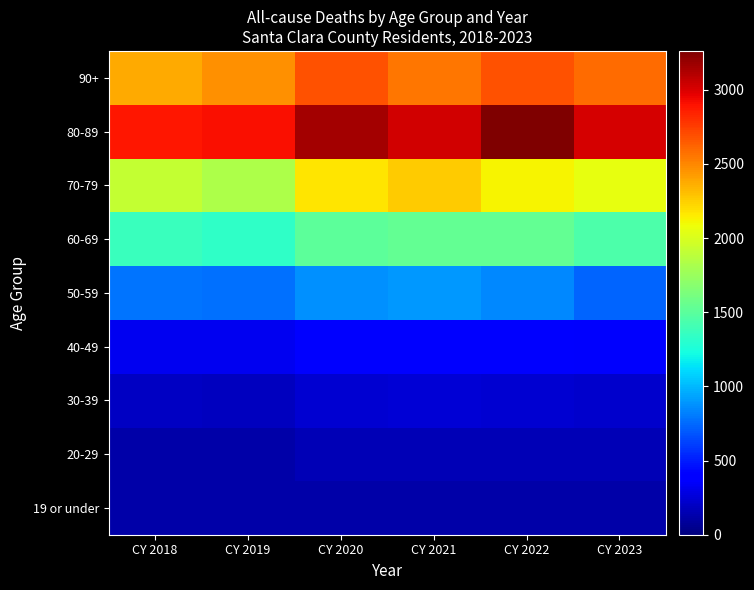

Reading right to left, what are all the values shown in this chart?

19 or under: CY 2023=124	CY 2022=120	CY 2021=121	CY 2020=127	CY 2019=117	CY 2018=125
20-29: CY 2023=160	CY 2022=161	CY 2021=154	CY 2020=164	CY 2019=116	CY 2018=121
30-39: CY 2023=229	CY 2022=240	CY 2021=251	CY 2020=241	CY 2019=184	CY 2018=196
40-49: CY 2023=360	CY 2022=391	CY 2021=389	CY 2020=396	CY 2019=326	CY 2018=321
50-59: CY 2023=729	CY 2022=843	CY 2021=899	CY 2020=878	CY 2019=774	CY 2018=785
60-69: CY 2023=1440	CY 2022=1540	CY 2021=1540	CY 2020=1511	CY 2019=1326	CY 2018=1366
70-79: CY 2023=2058	CY 2022=2121	CY 2021=2258	CY 2020=2171	CY 2019=1827	CY 2018=1919
80-89: CY 2023=3012	CY 2022=3262	CY 2021=3025	CY 2020=3159	CY 2019=2909	CY 2018=2890
90+: CY 2023=2587	CY 2022=2685	CY 2021=2556	CY 2020=2680	CY 2019=2460	CY 2018=2373